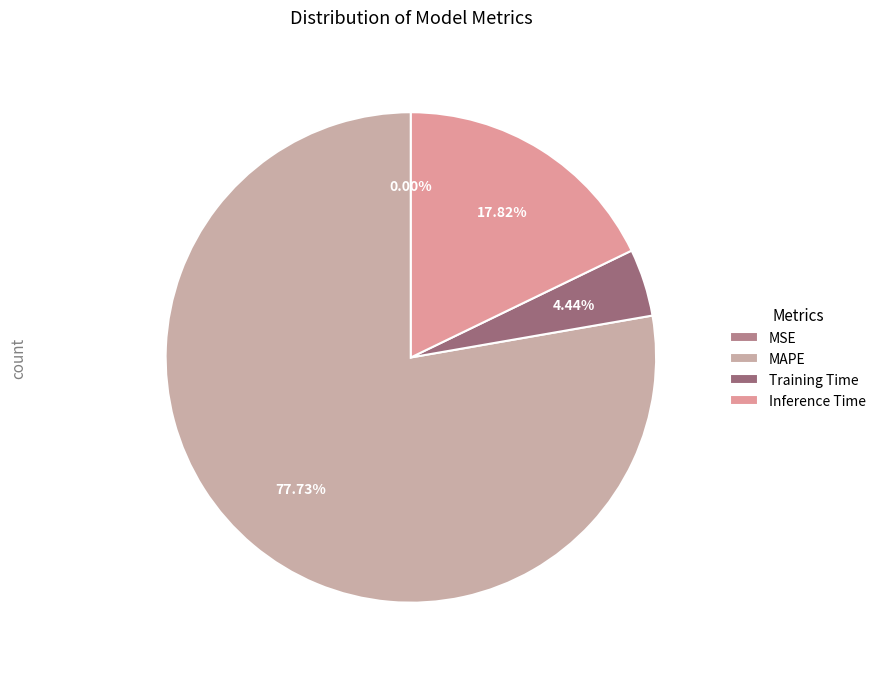

To the nearest percent, what percentage of the pie is Training Time?

4%